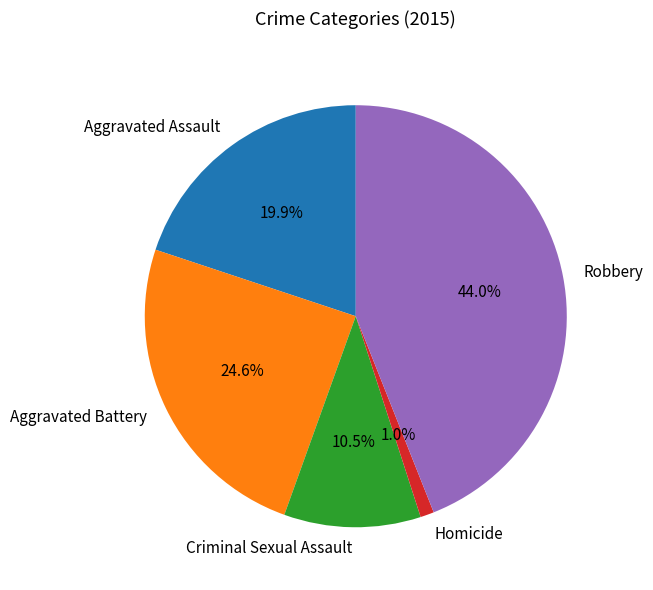

Is there a majority slice in this chart?

No